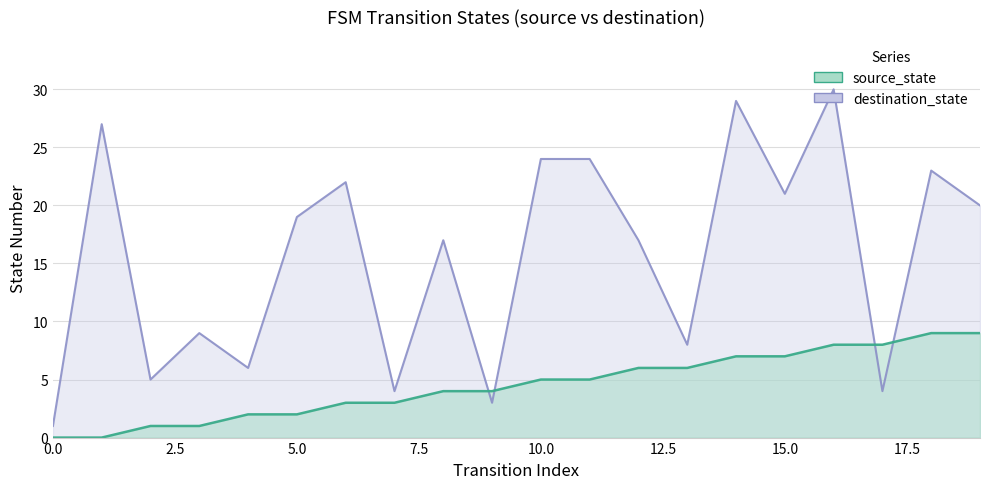

Is the value of destination_state at 0 greater than the value of source_state at 19?

No